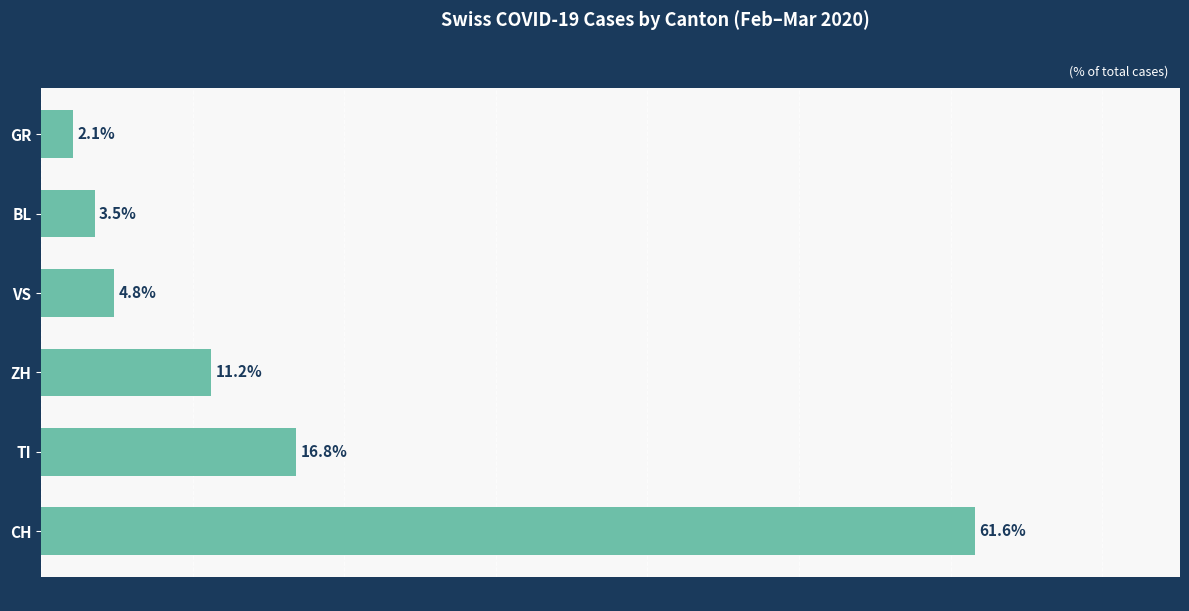

At which label is the value closest to 31?

TI